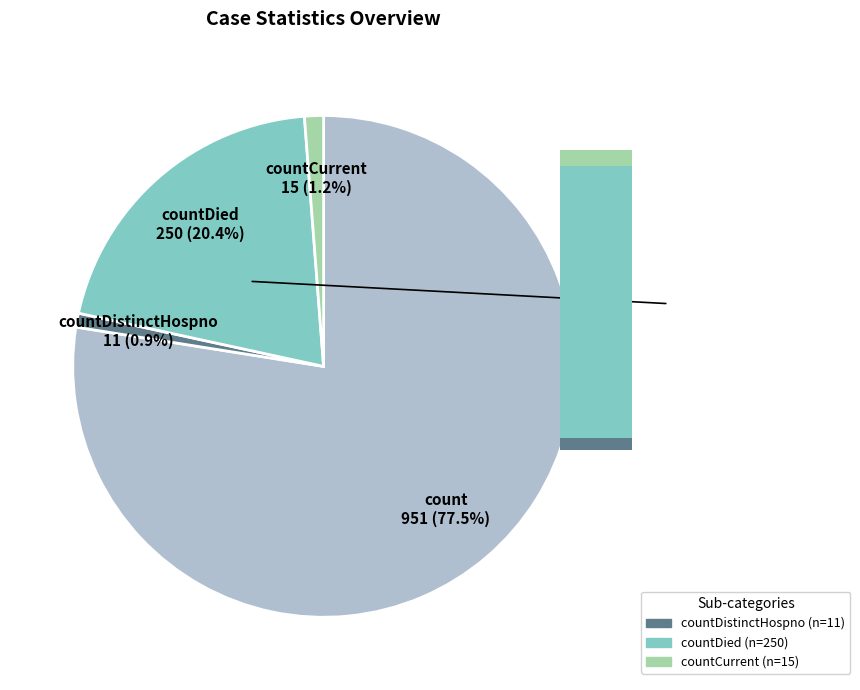

How many segments does this pie chart have?

4